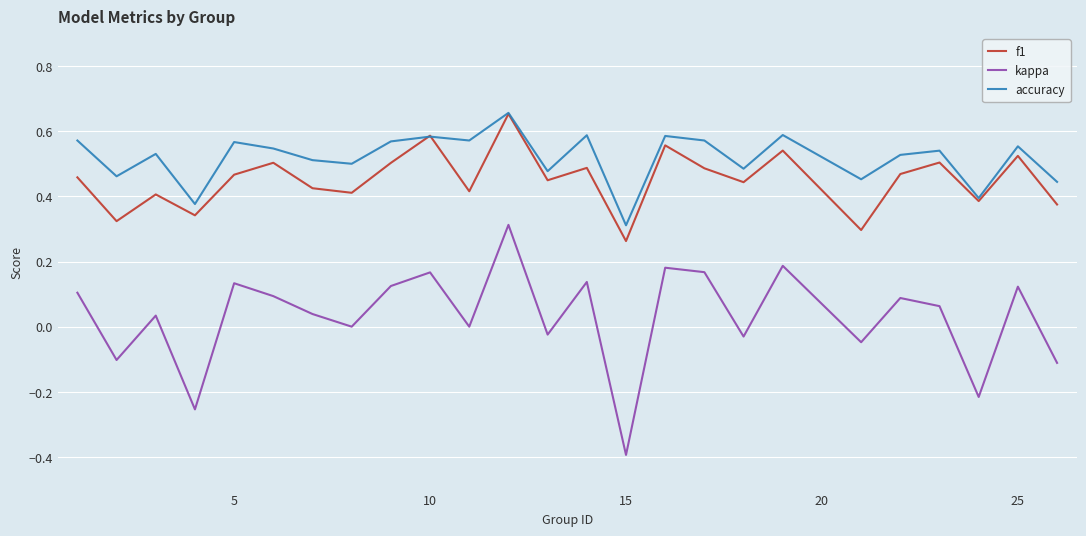

What is the smallest value displayed?

-0.4